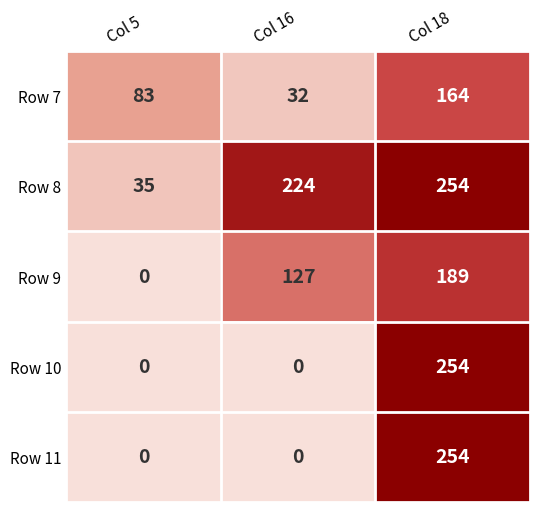

The Row 7 series shows 43 at Col 16. True or false?

False